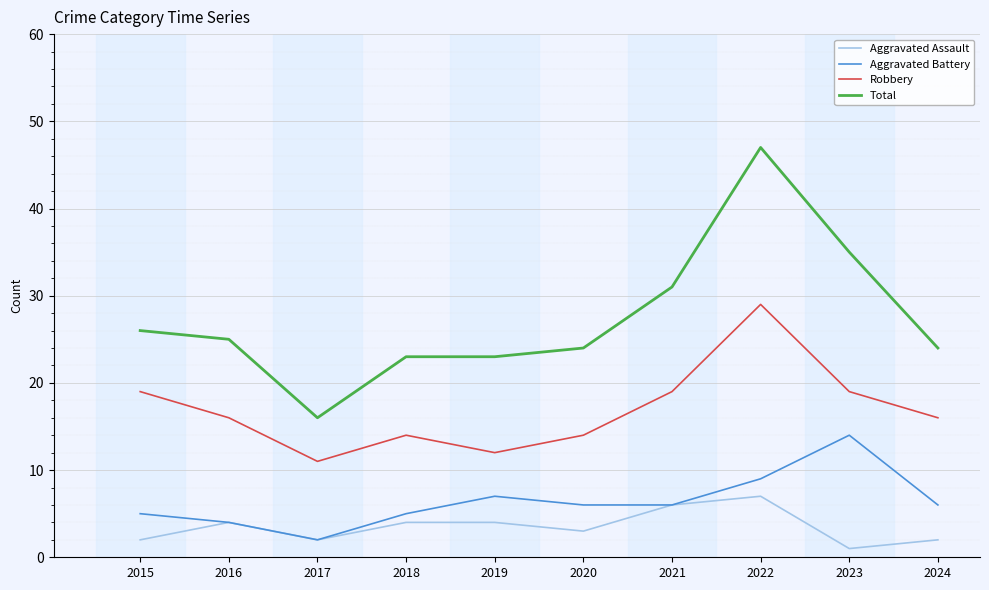

What is the spread (max minus min) of values at 2018?

19